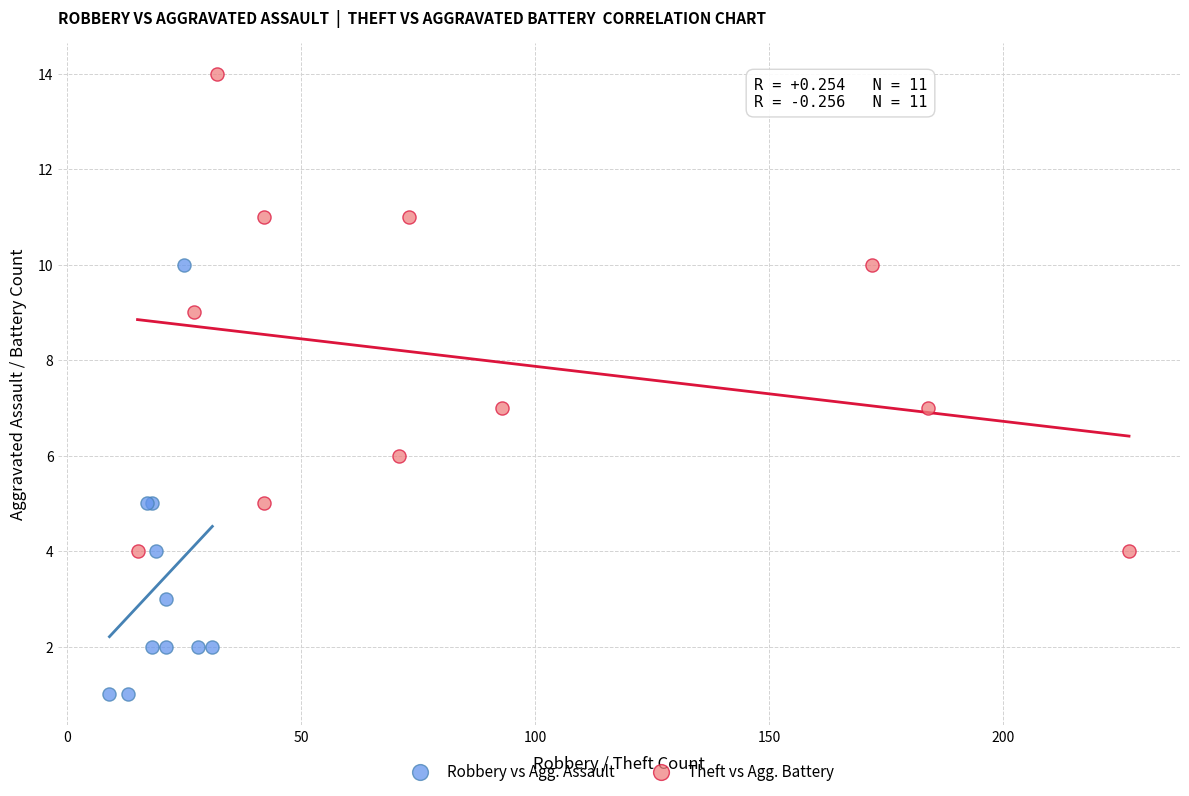

What are all the series names shown in the legend?

Robbery vs Agg. Assault, Theft vs Agg. Battery